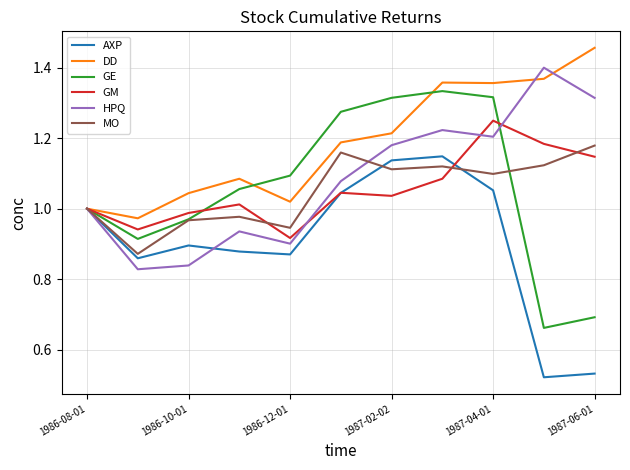

Which series has the widest spread of values?

GE